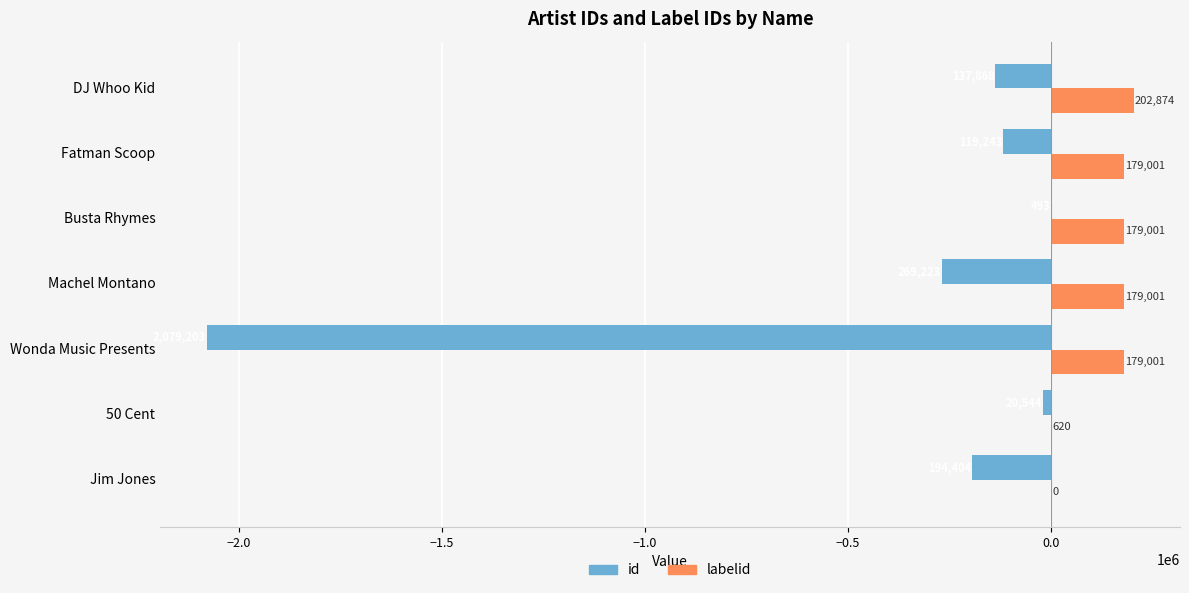

Is it true that id equals -2079203 at Wonda Music Presents?

True